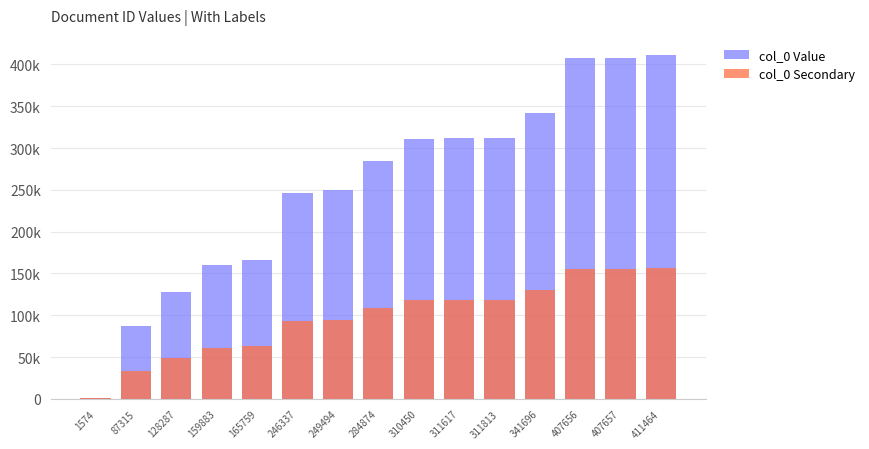

At which category is the sum across all series the highest?

411464